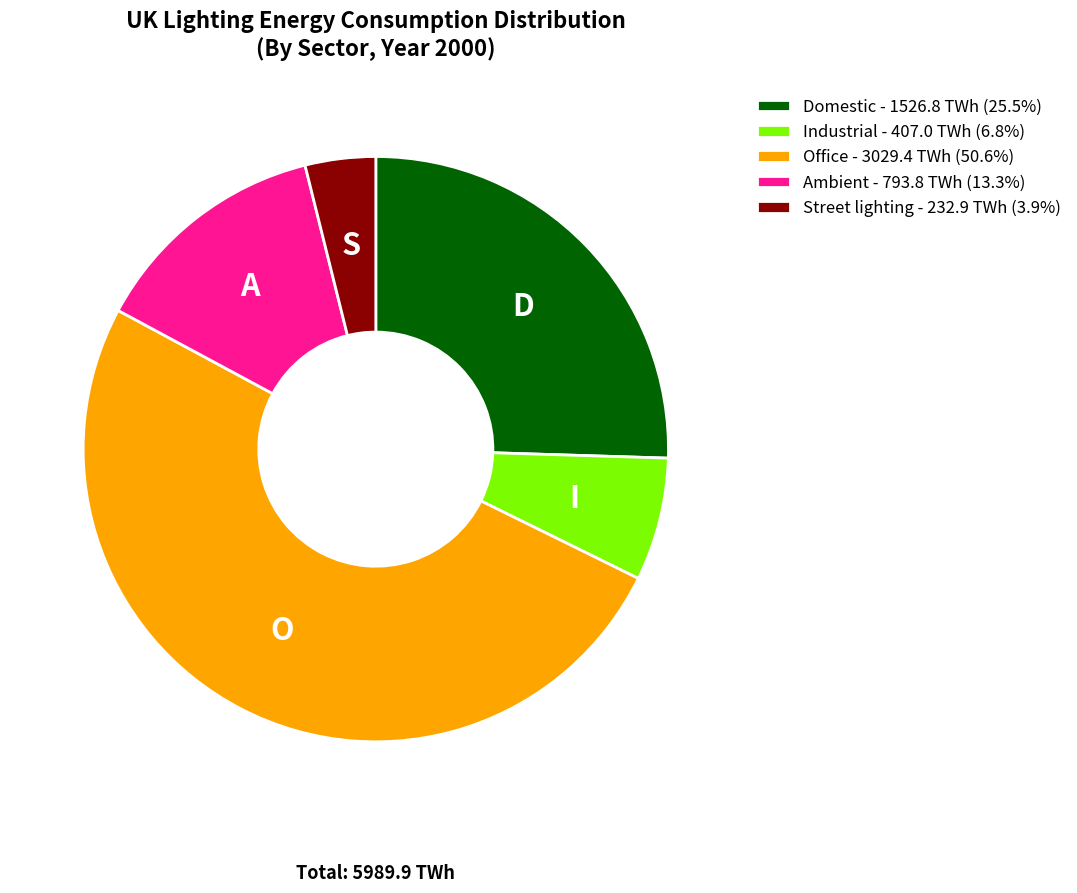

Is the sum of Ambient and Domestic greater than half?

No